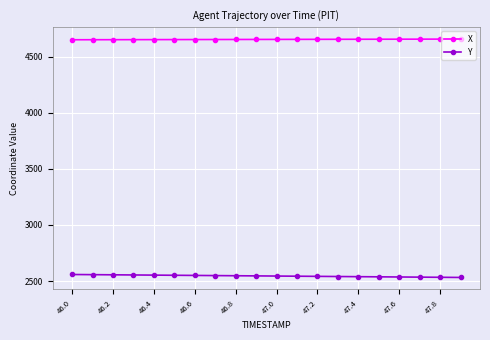

What is the value of the X point at the 3rd from the left?

4651.3